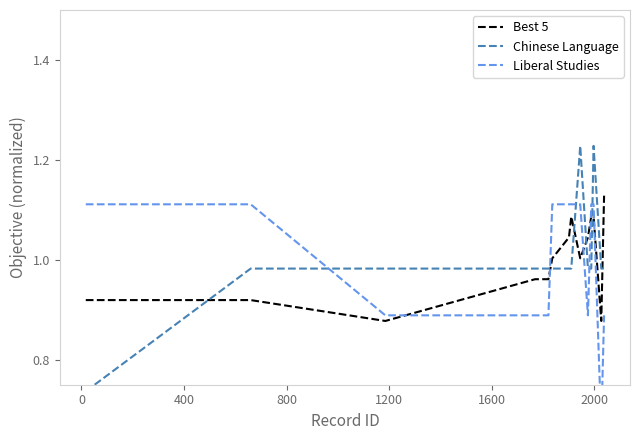

True or false: Liberal Studies has more than 1 interior local peaks.

False